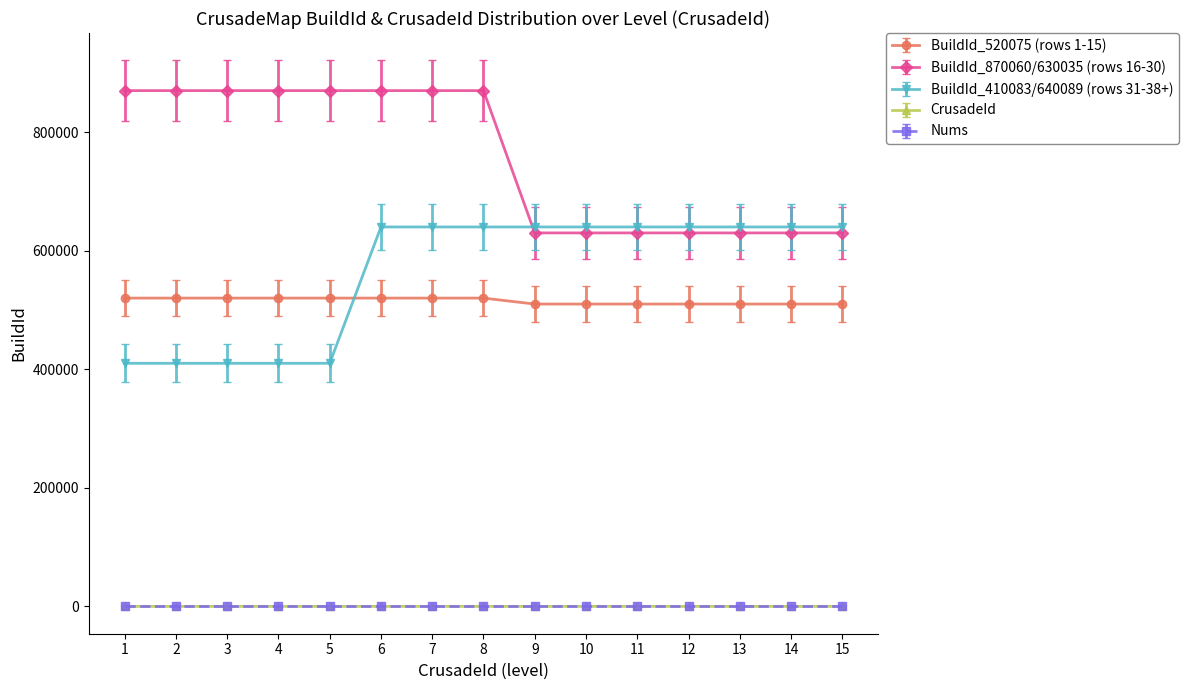

True or false: BuildId_870060/630035 (rows 16-30) and BuildId_520075 (rows 1-15) intersect in this chart.

False